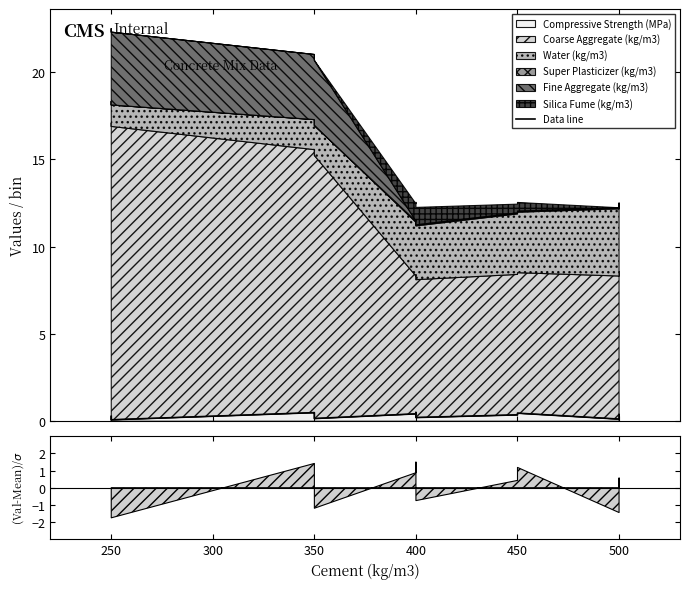

True or false: there are more than 0 points higher than both neighbors.

True